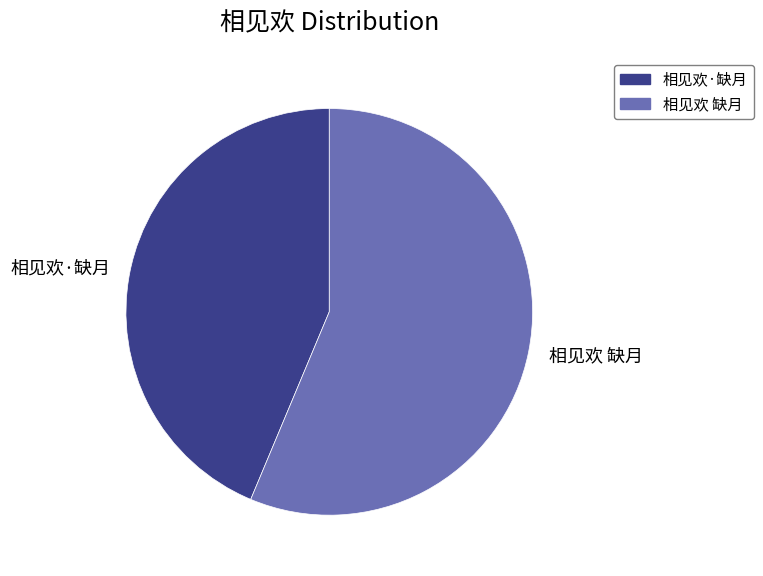

Do 相见欢 缺月 and 相见欢·缺月 together represent more than half of the pie?

Yes